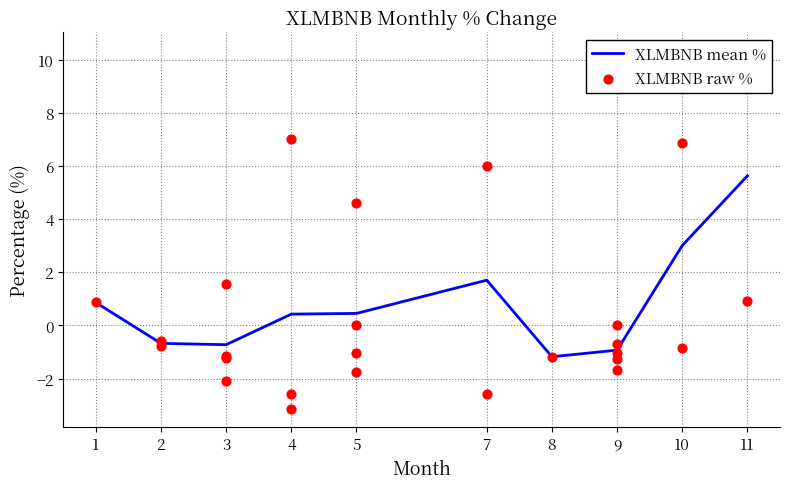

The XLMBNB mean % series shows 0.4 at 4. True or false?

True